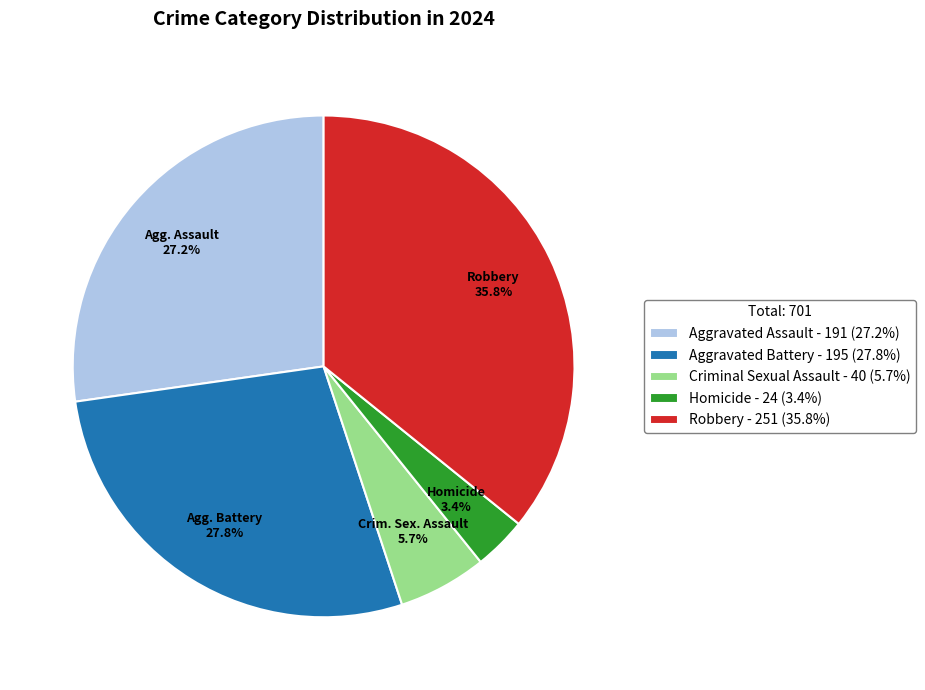

To the nearest percent, what is the difference between the largest and smallest slice percentages?

32%